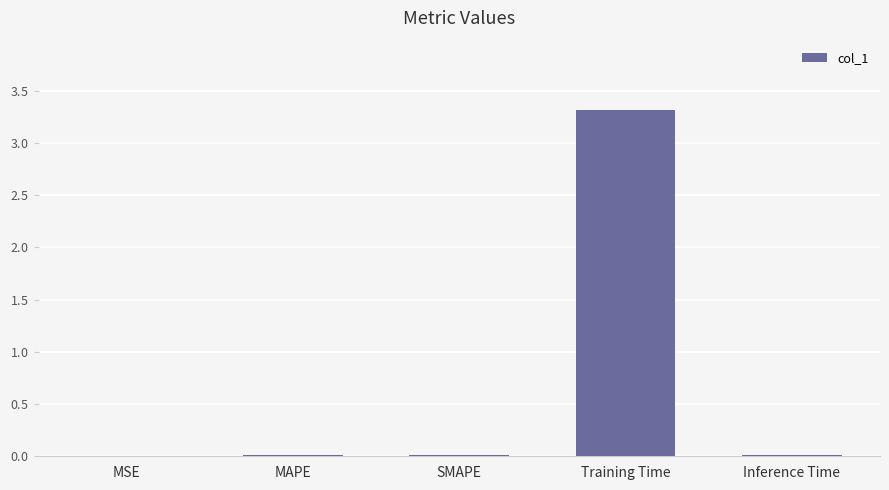

What value does the data have at Training Time?

3.3